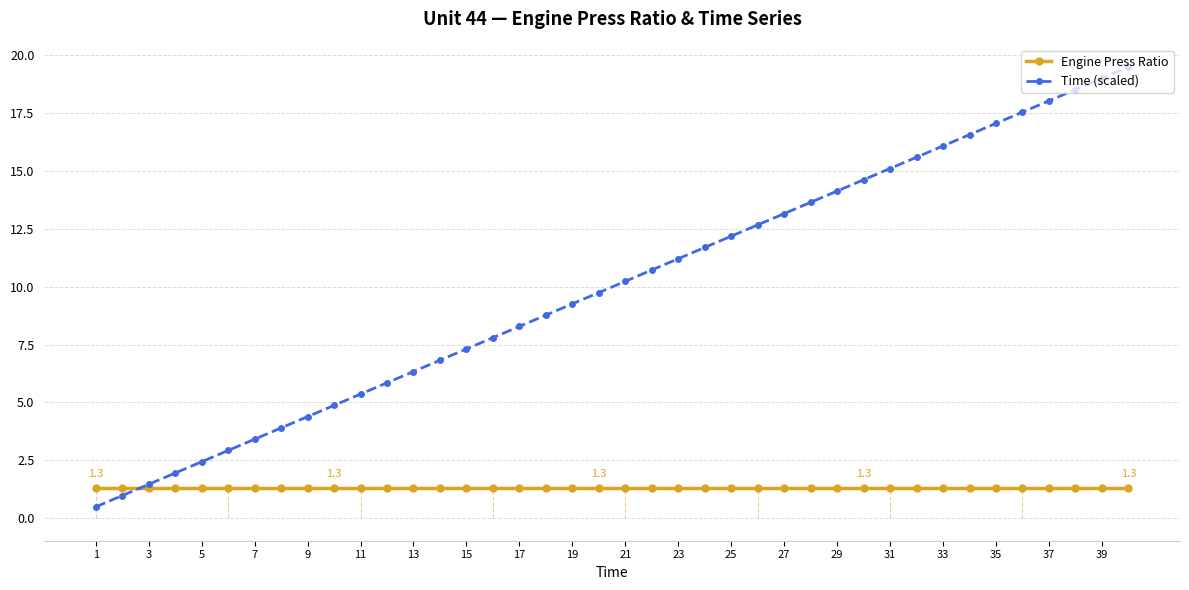

What is the value of the Engine Press Ratio point at the 37th from the left?

1.3